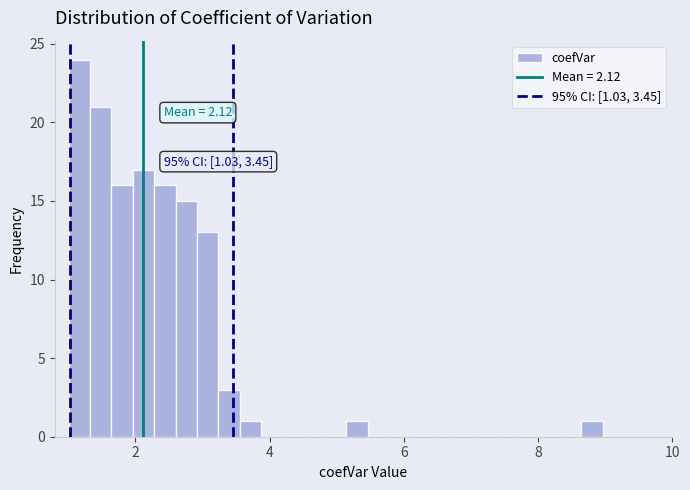

Around what value on the x-axis is the tallest bar? Give the approximate position of its centre, as read against the axis.

1.2